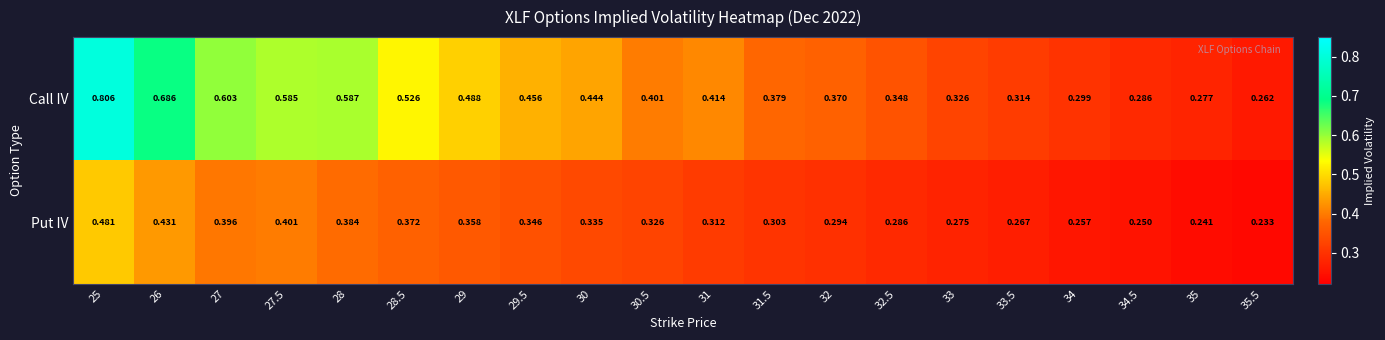

Is the value of Call IV at 29.5 greater than the value of Put IV at 29?

Yes